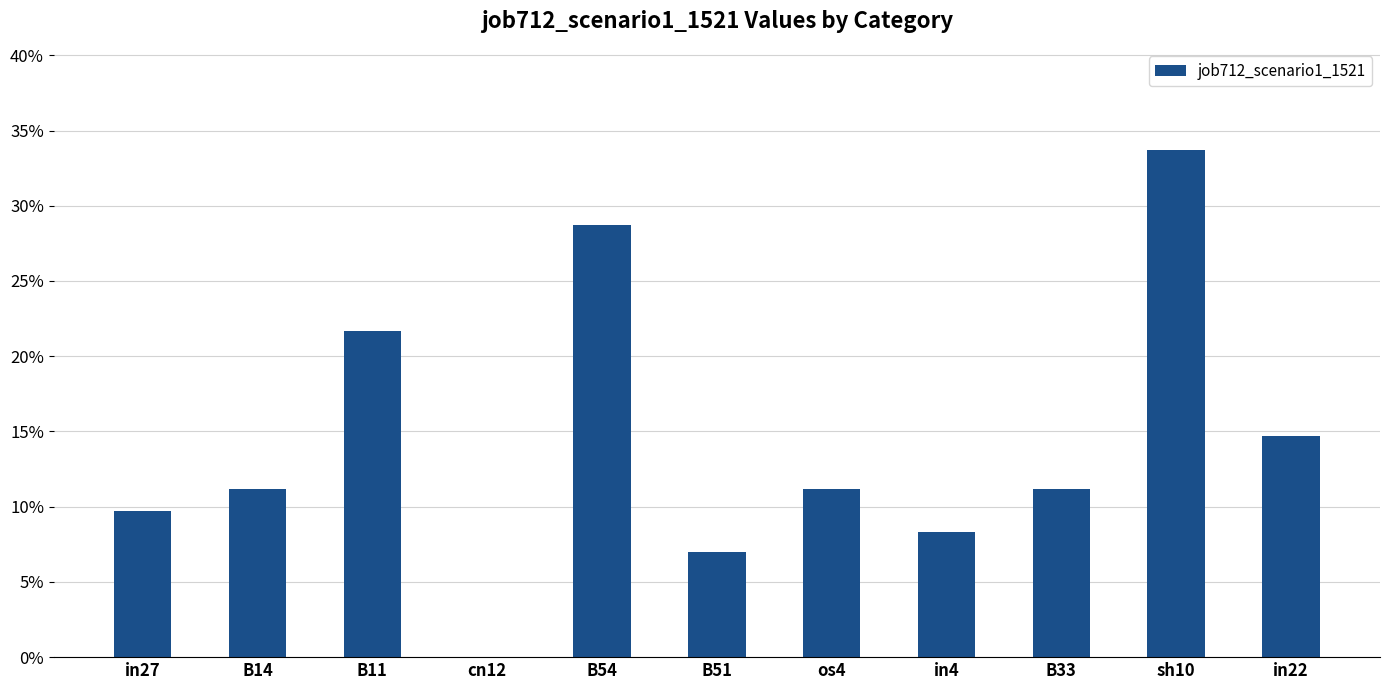

How many bars are there in total?

11